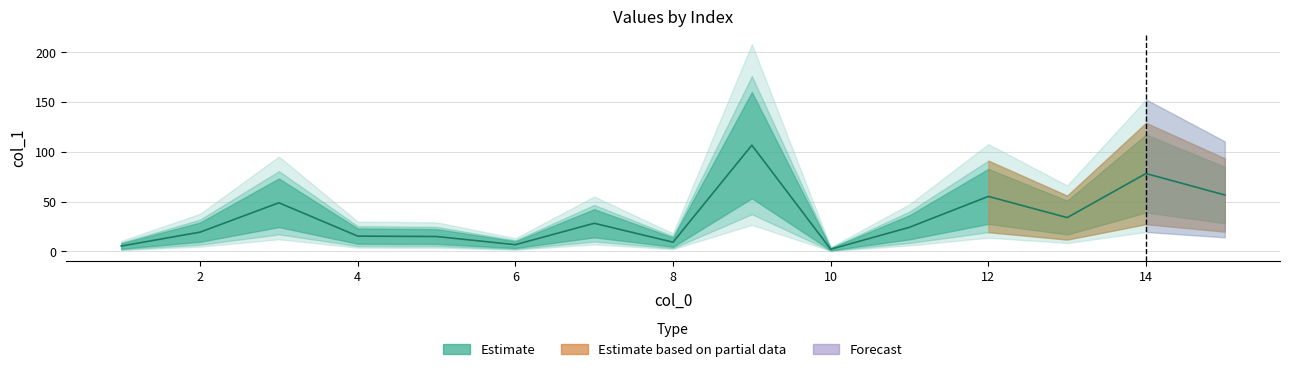

Which label corresponds to the largest value in the chart?

9